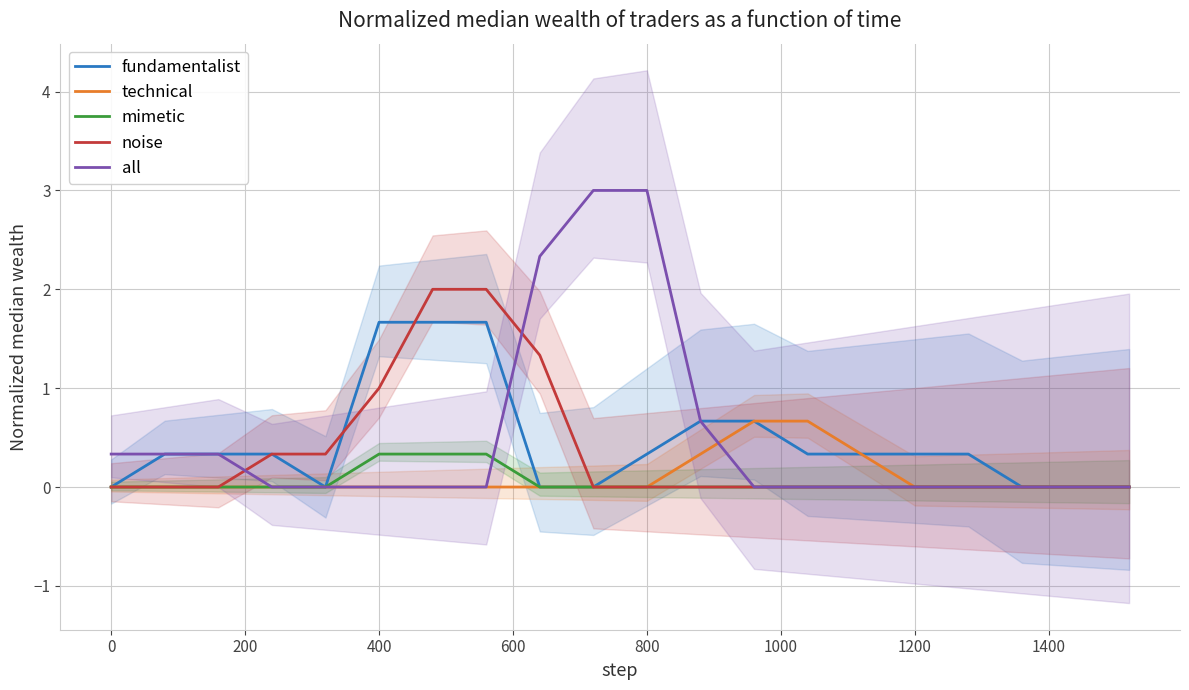

What is the difference between the maximum and minimum values in the technical series?

0.7